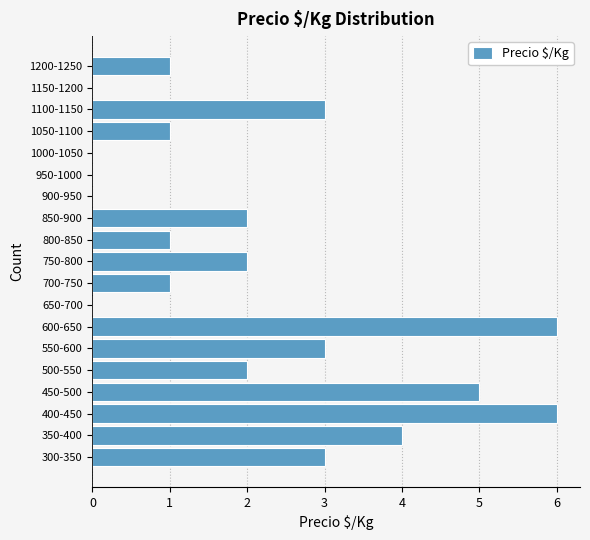

Reading top to bottom, extract all data points from this chart.

1200-1250=1	1150-1200=0	1100-1150=3	1050-1100=1	1000-1050=0	950-1000=0	900-950=0	850-900=2	800-850=1	750-800=2	700-750=1	650-700=0	600-650=6	550-600=3	500-550=2	450-500=5	400-450=6	350-400=4	300-350=3